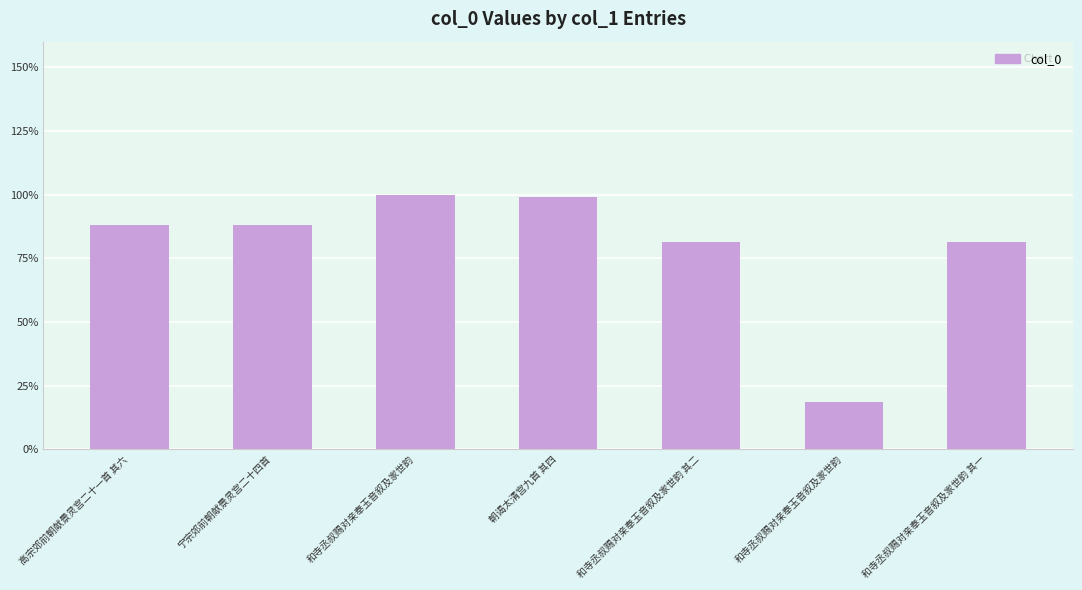

What is the value of the 3rd bar from the left?

1114461